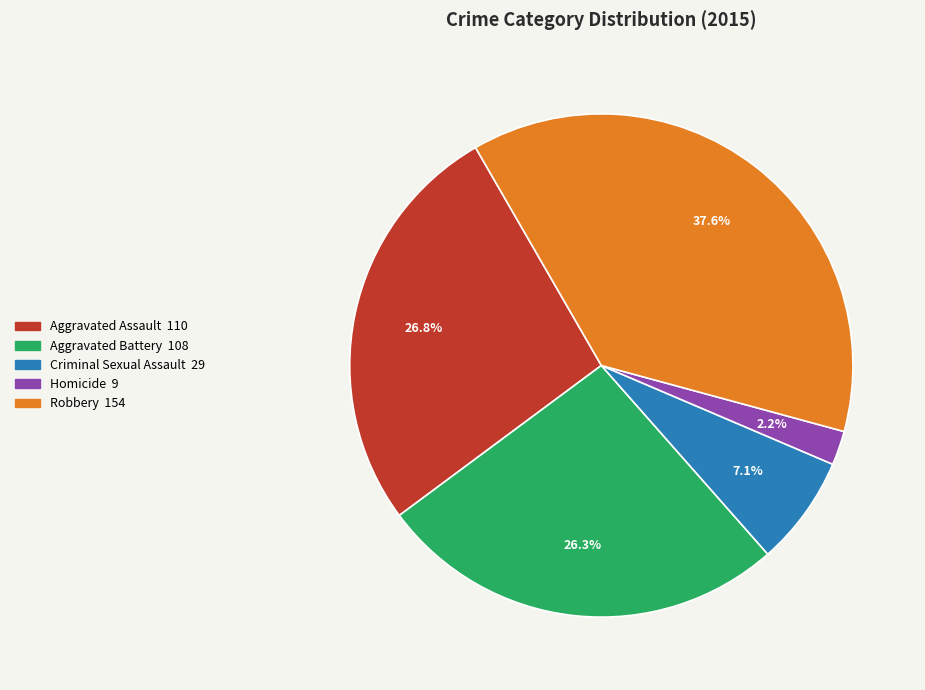

True or false: Aggravated Battery accounts for 31% of the total.

False